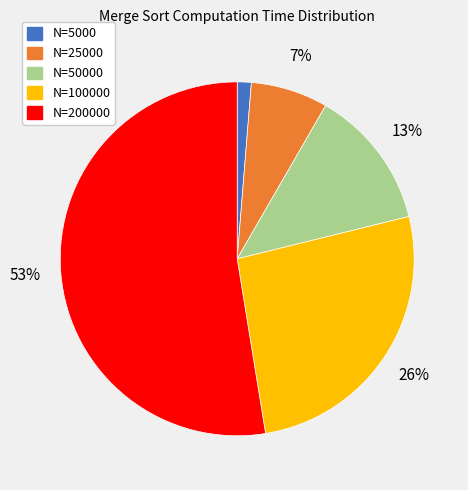

True or false: N=200000 accounts for 43% of the total.

False